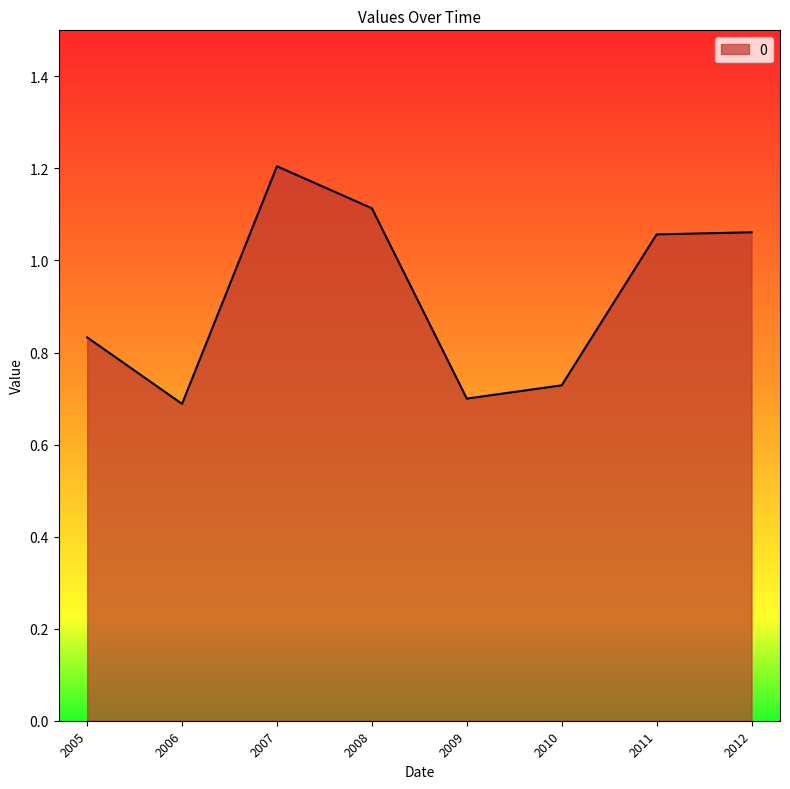

What is the change in value from 2006 to 2011?

+0.4